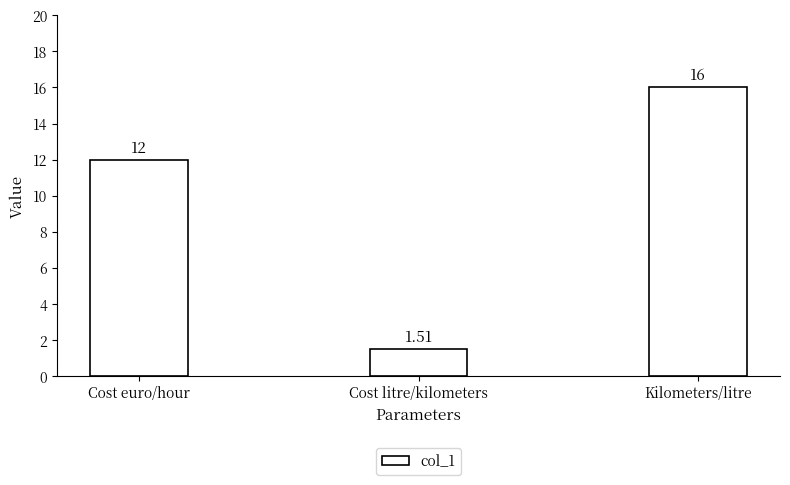

Is it true that the value at Cost litre/kilometers is 2.3?

False